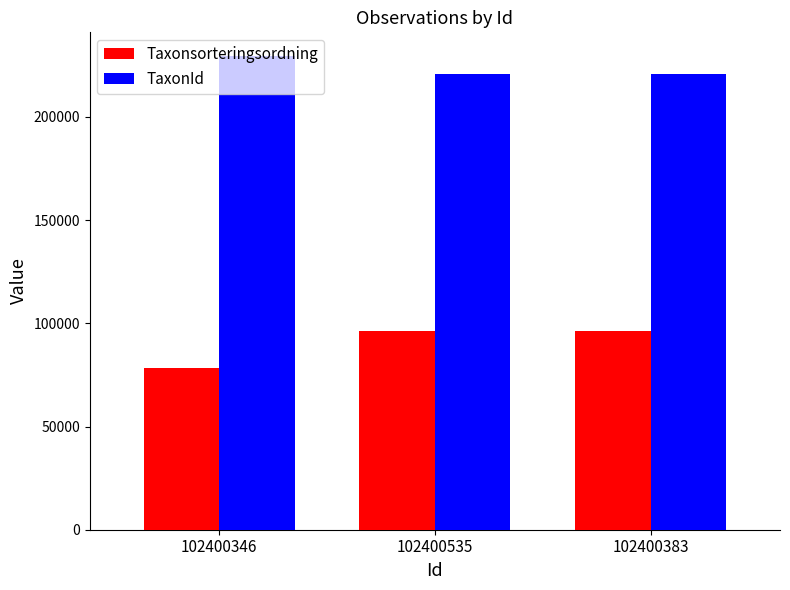

Does the chart contain any negative values?

No